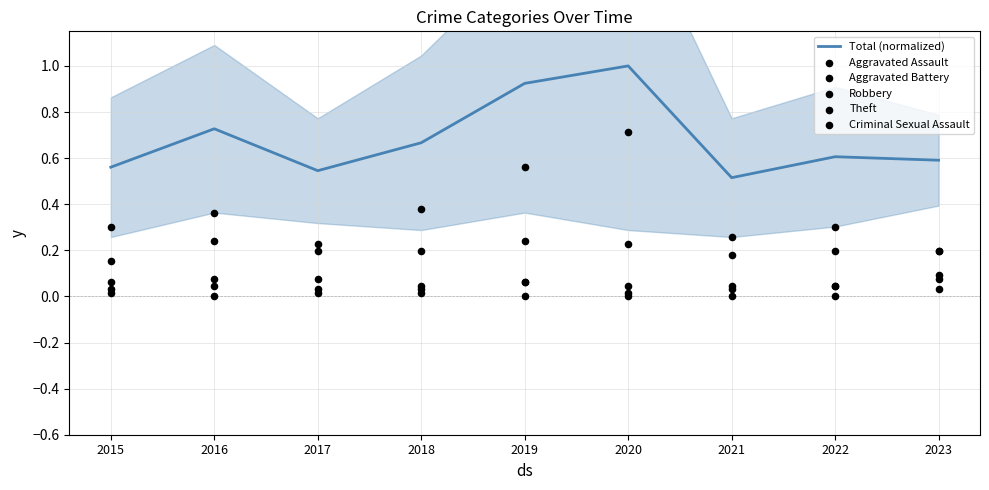

Which series has the widest spread of Y values?

Theft